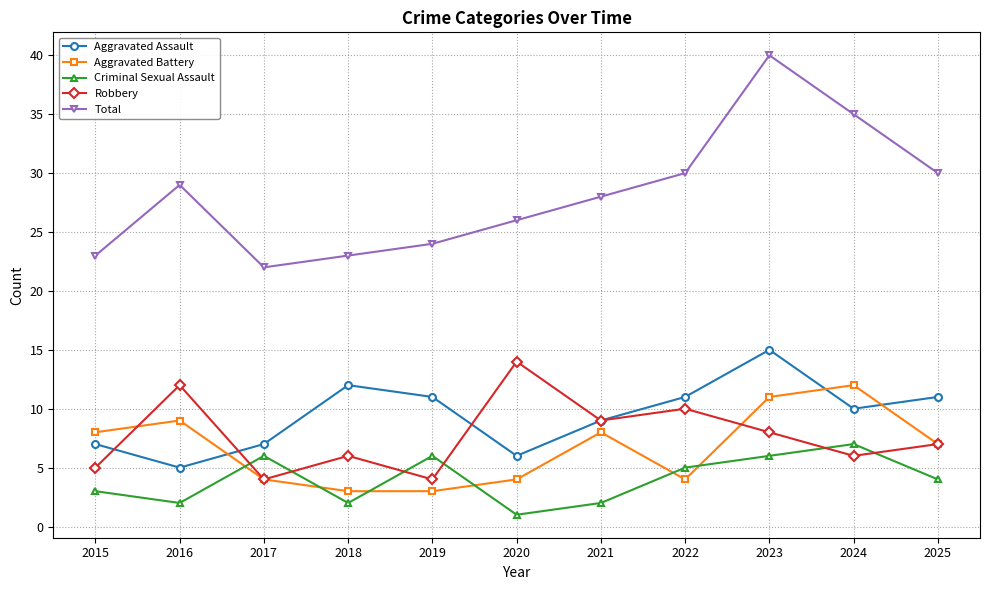

The value of Criminal Sexual Assault at 2024 is 7. True or false?

True